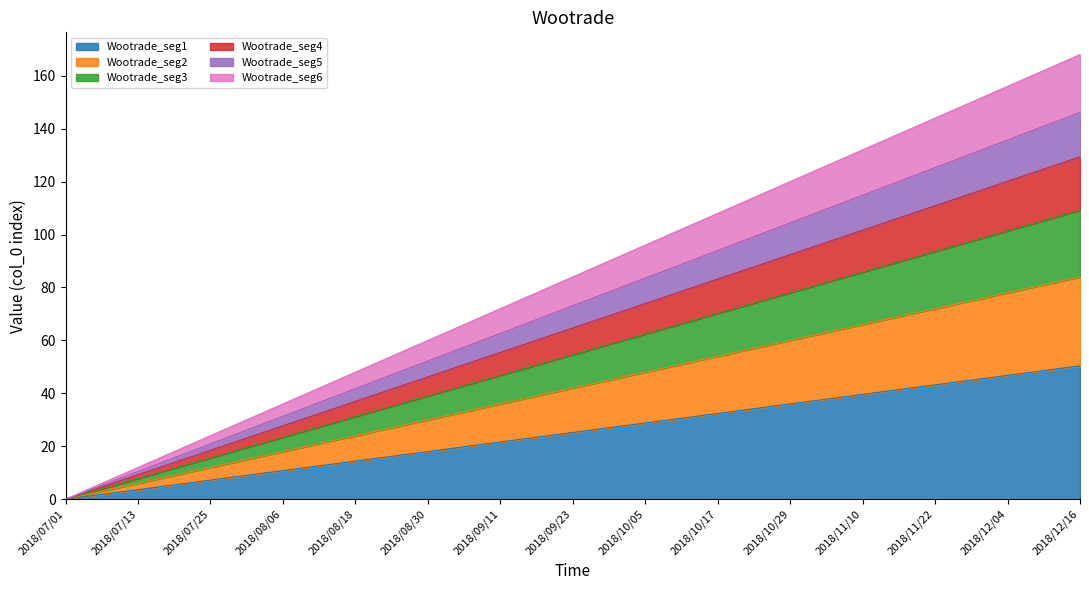

What is the sum of all values?

378.0